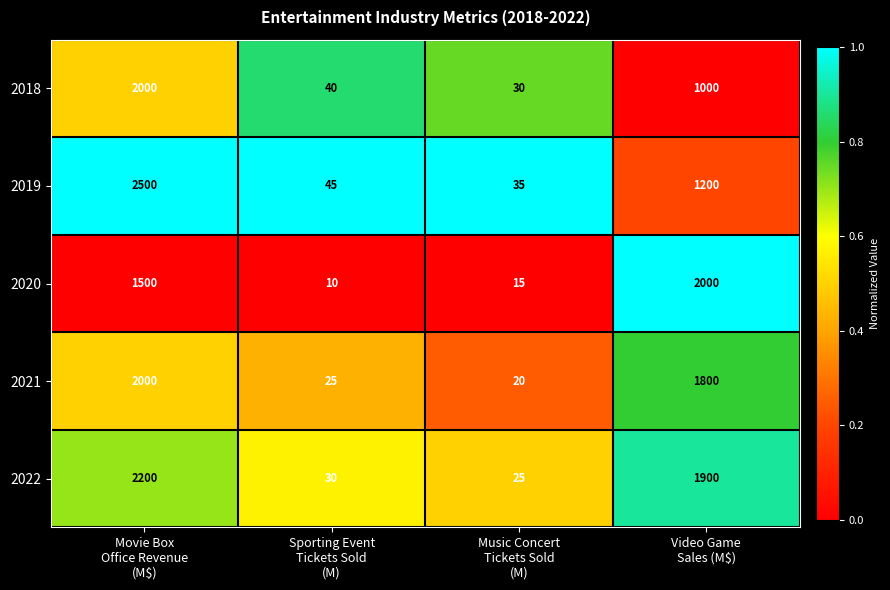

What is the average value of the 2021 series?

961